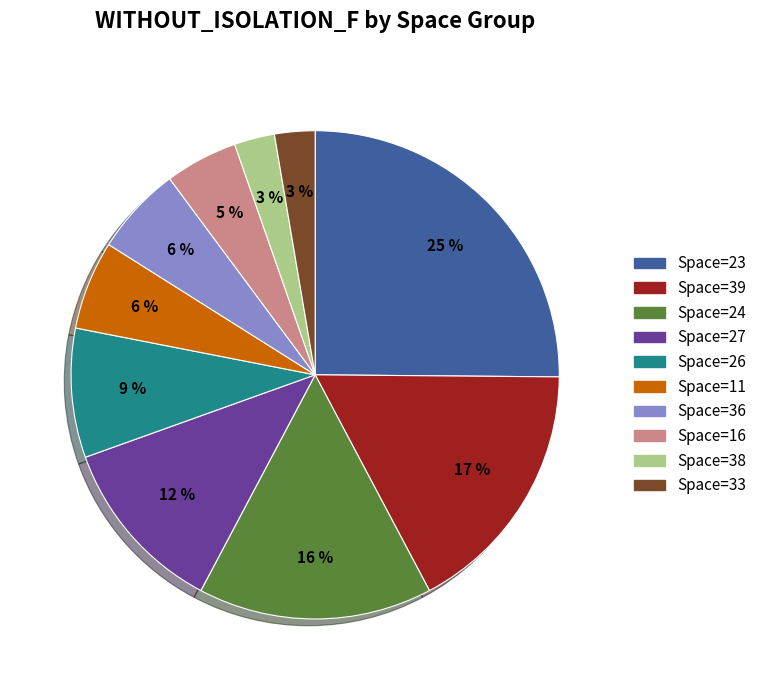

How many slices are in this pie chart?

10